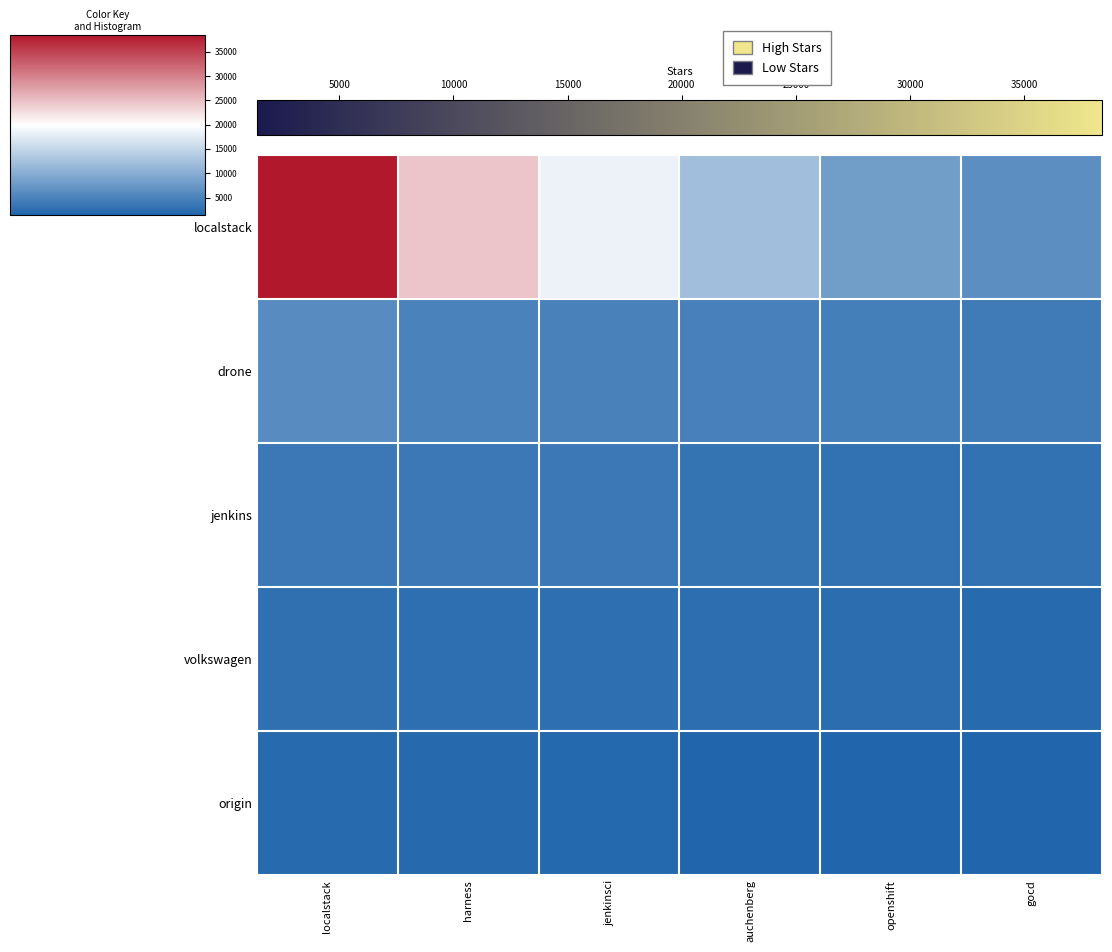

What is the difference between the highest and lowest values at localstack?

36400